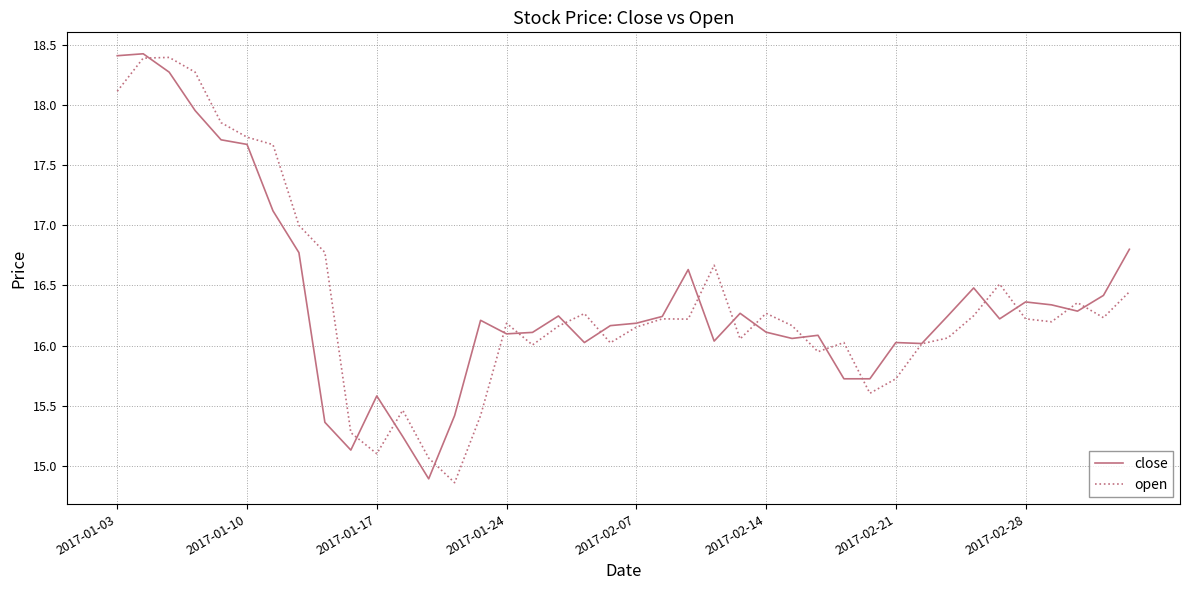

How many distinct data groups are displayed?

2